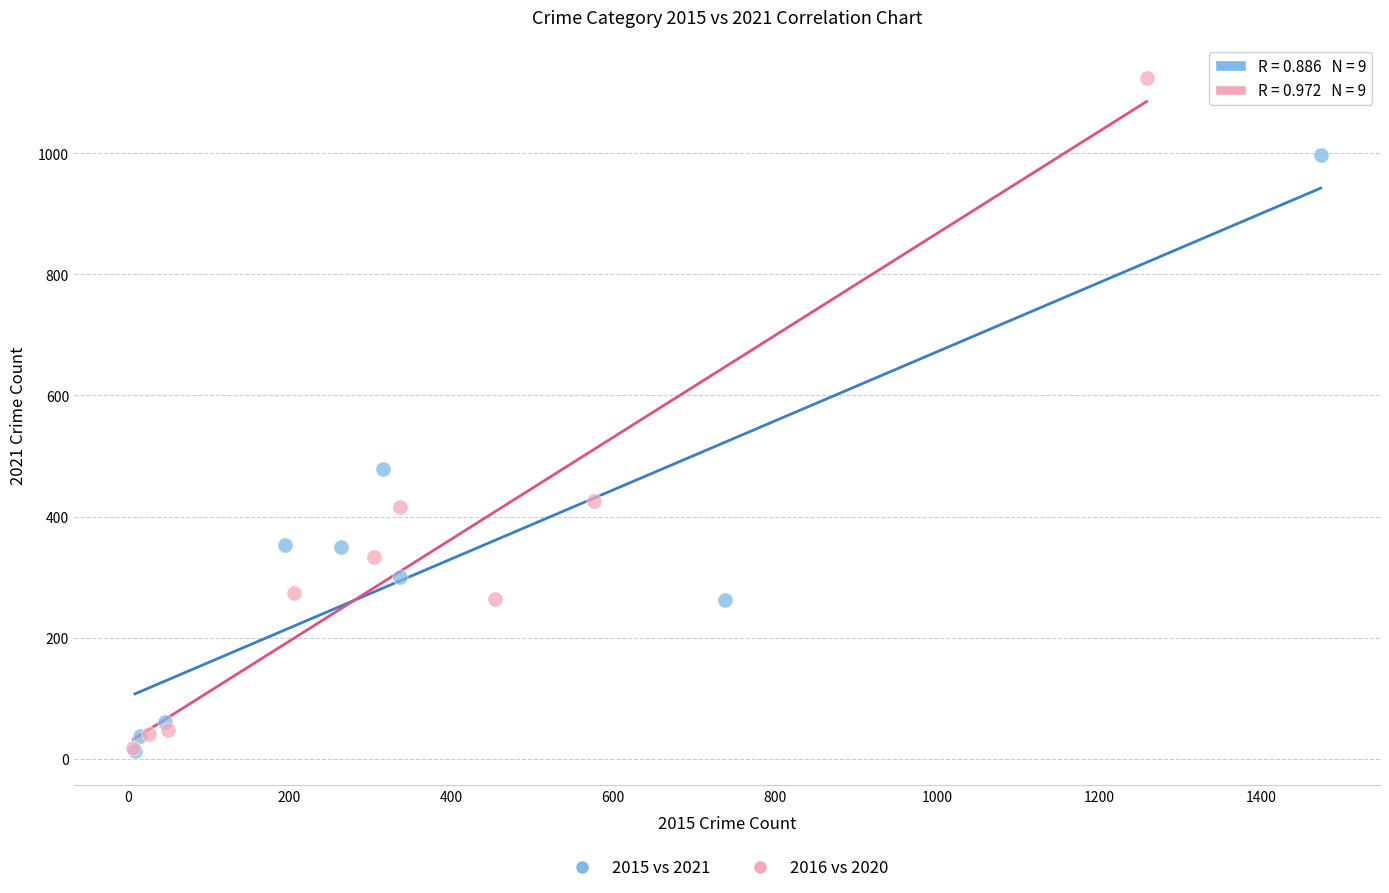

Which series has the largest Y range (max minus min)?

2016 vs 2020